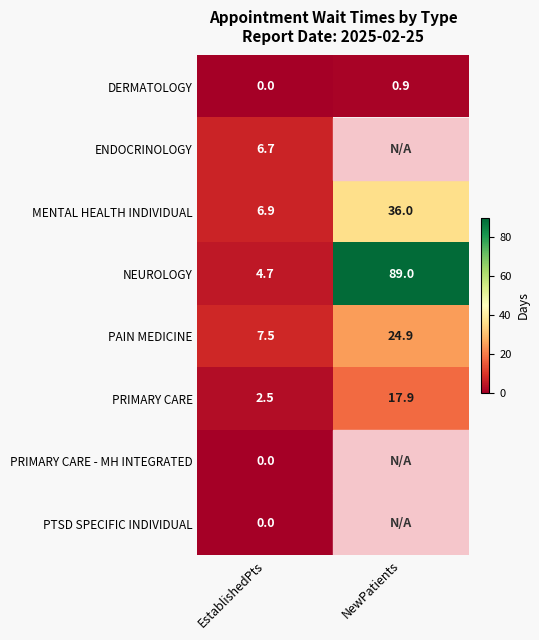

What is the sum of all DERMATOLOGY values?

0.9